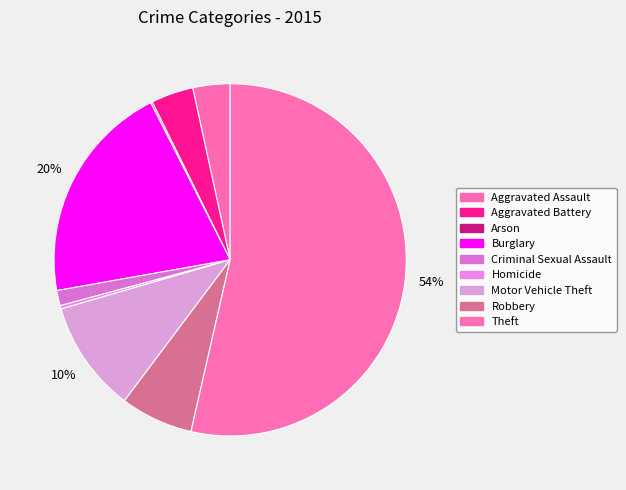

Does Theft account for over 50% of the chart?

Yes